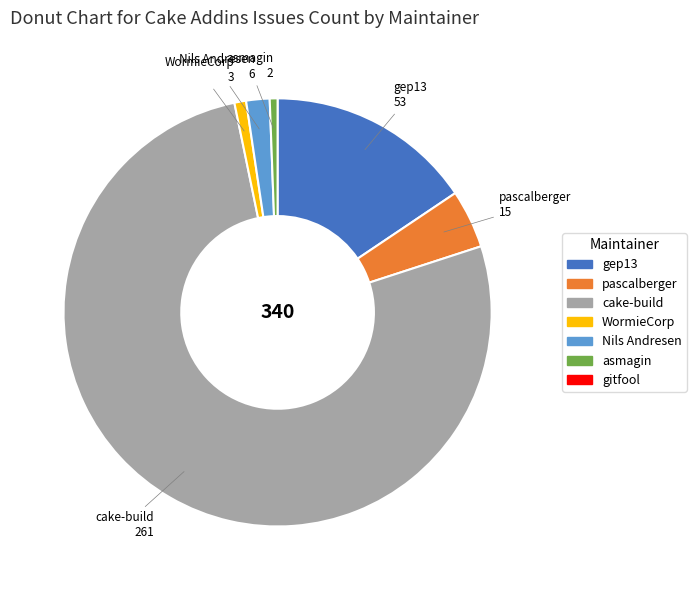

Is there a majority slice in this chart?

Yes